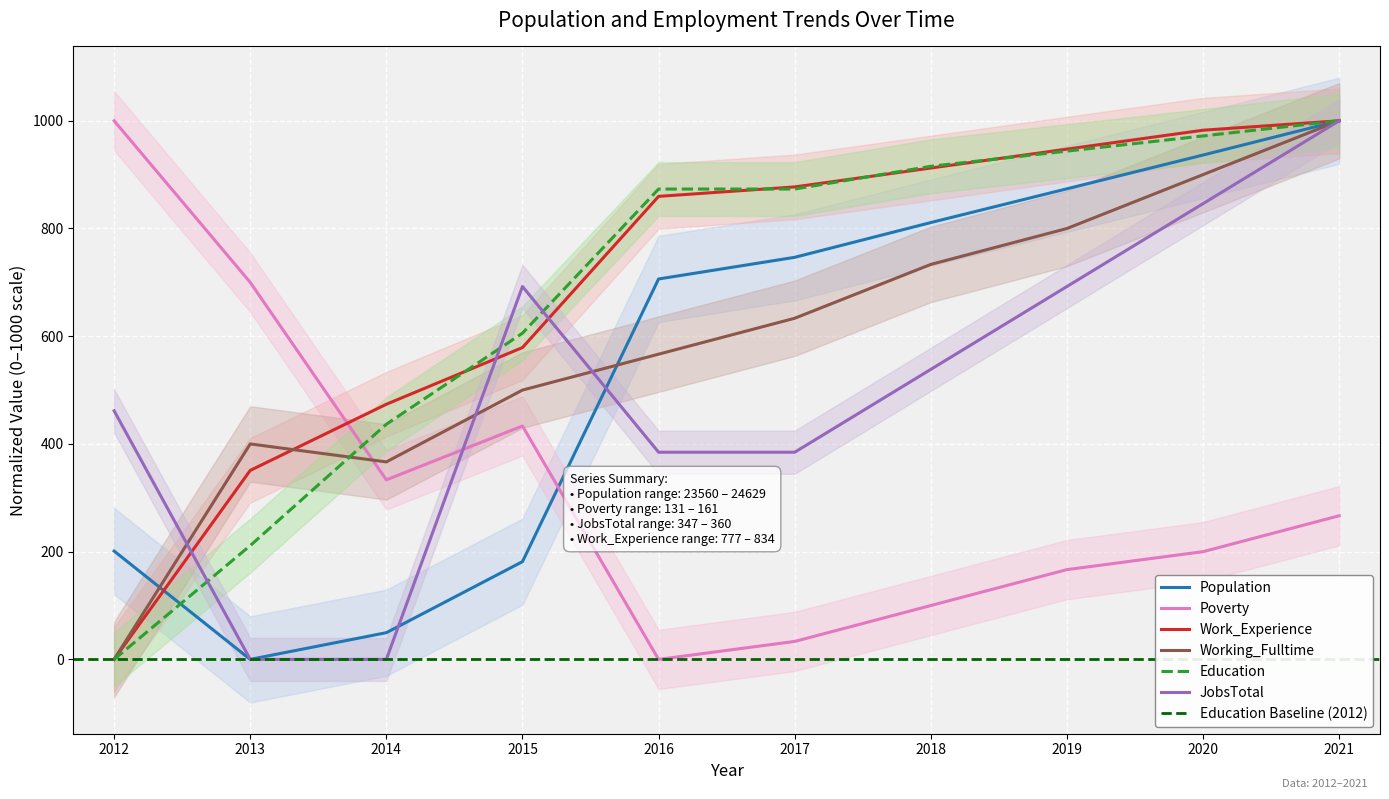

How many distinct data groups are displayed?

6